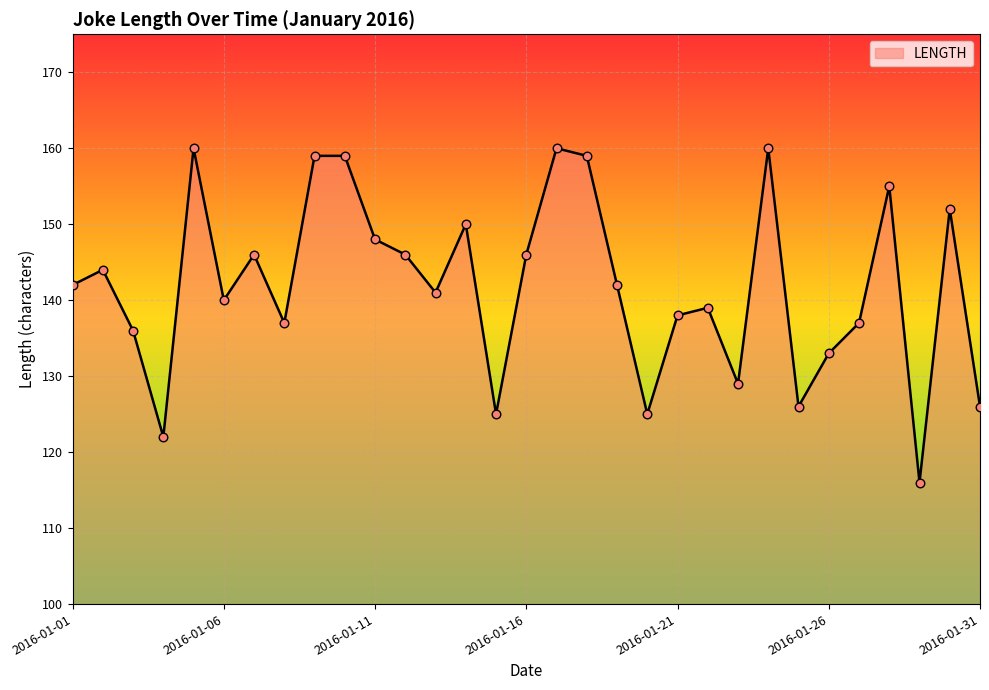

What is the smallest value displayed?

116